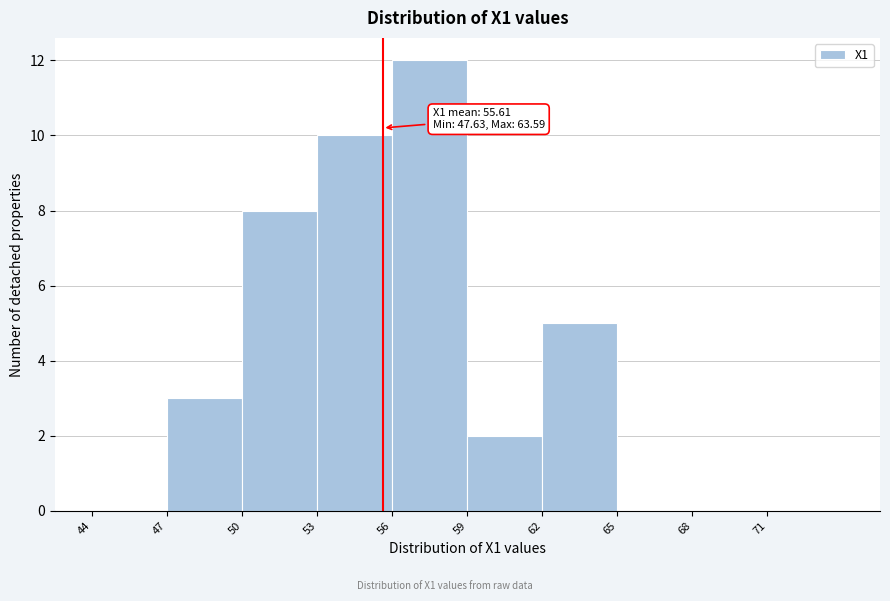

Which range on the x-axis has the tallest bar?

56 to 59